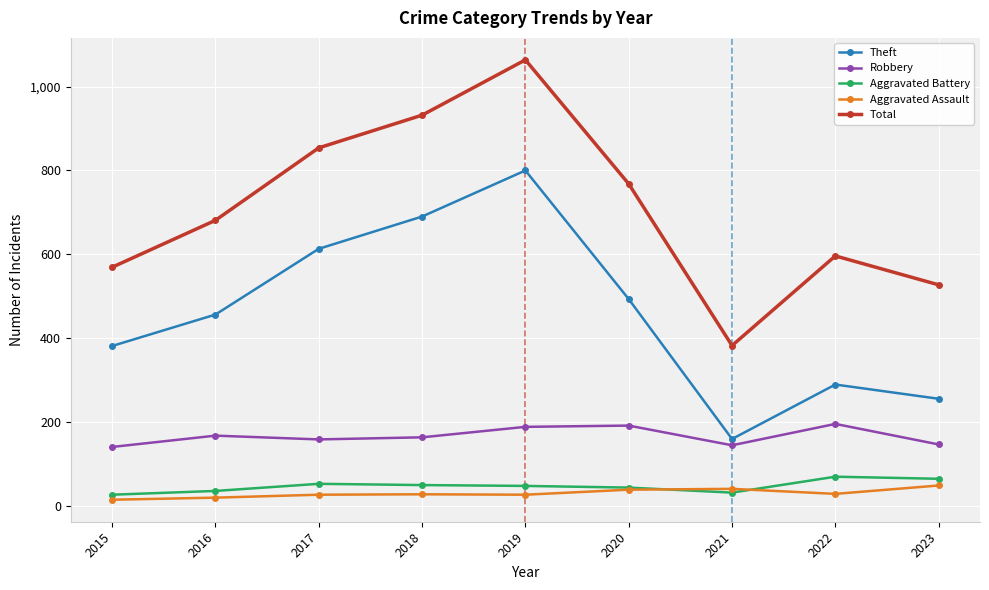

Does the chart display data point markers on the line(s)?

Yes